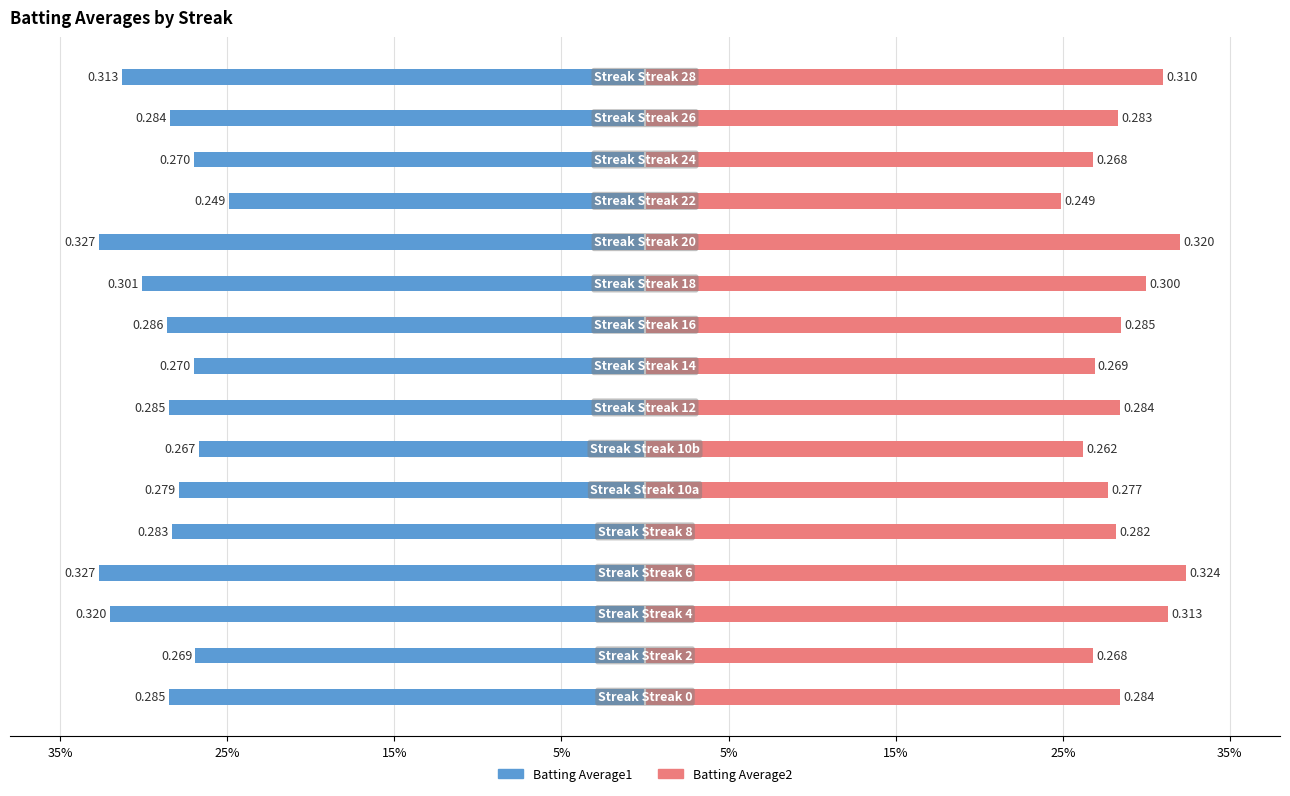

How many Batting Average2 values are between 0 and 1?

16